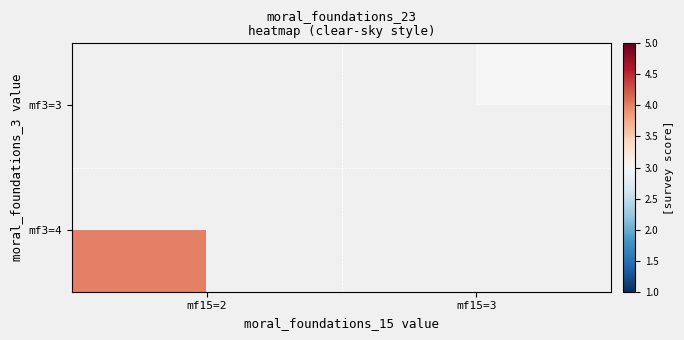

Where is mf3=4 nearest to the value 4?

mf15=2